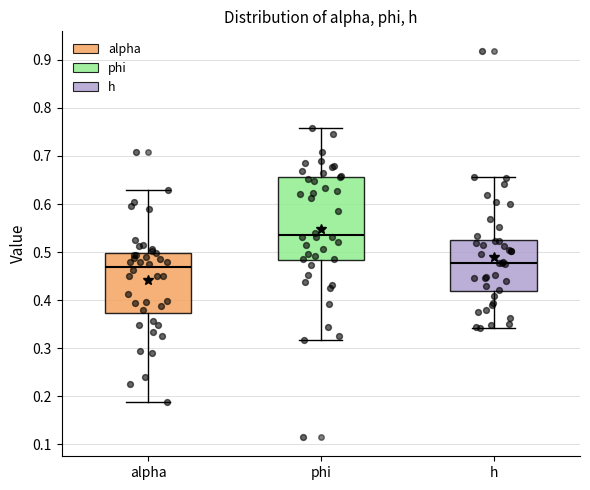

Which box has the highest median line?

phi